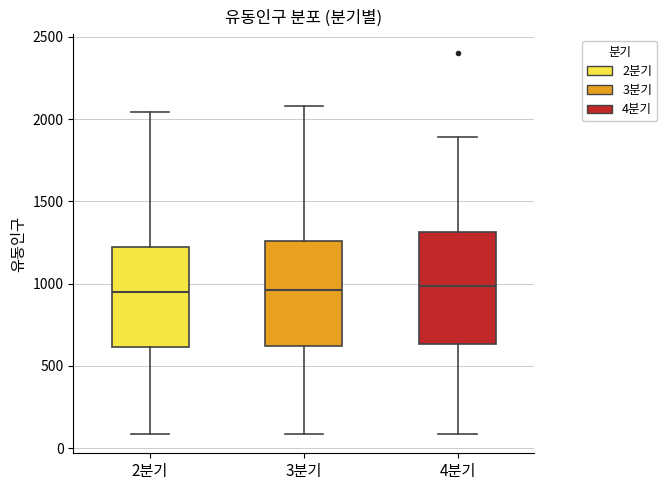

Reading left to right, transcribe this box plot: for each box, give where its median line is, the range the box spans, and where its two whiskers end, as read against the y-axis. The values are not printed on the chart, so give them approximately, as read against the axis.

2분기: median 950, box 600 to 1200, whiskers 100 to 2050
3분기: median 950, box 600 to 1250, whiskers 100 to 2100
4분기: median 1000, box 650 to 1300, whiskers 100 to 1900